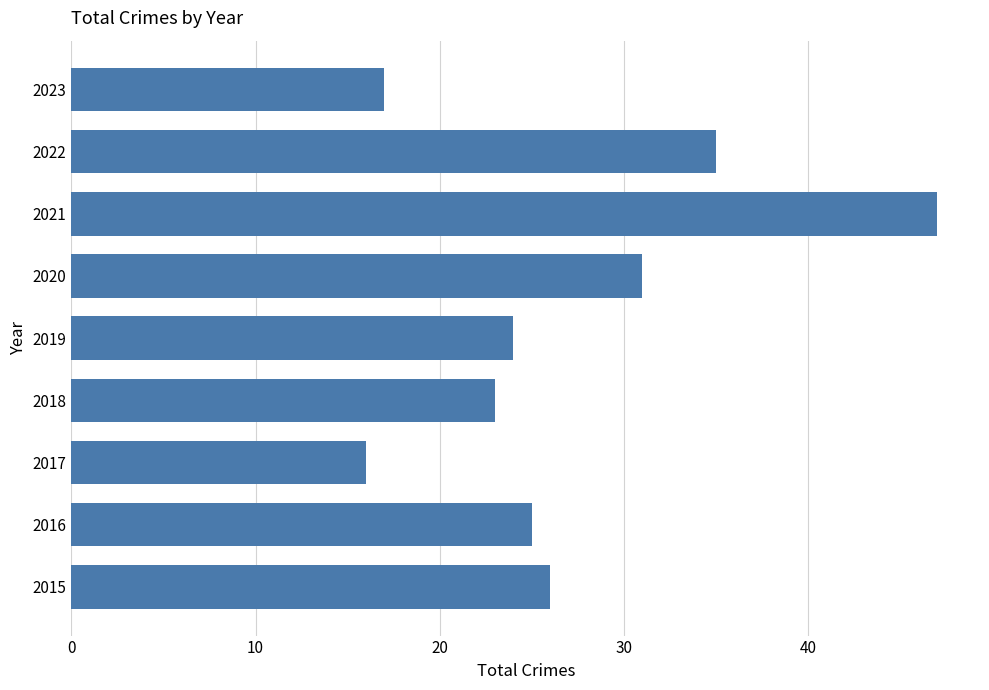

What is the difference between the maximum and minimum values?

31